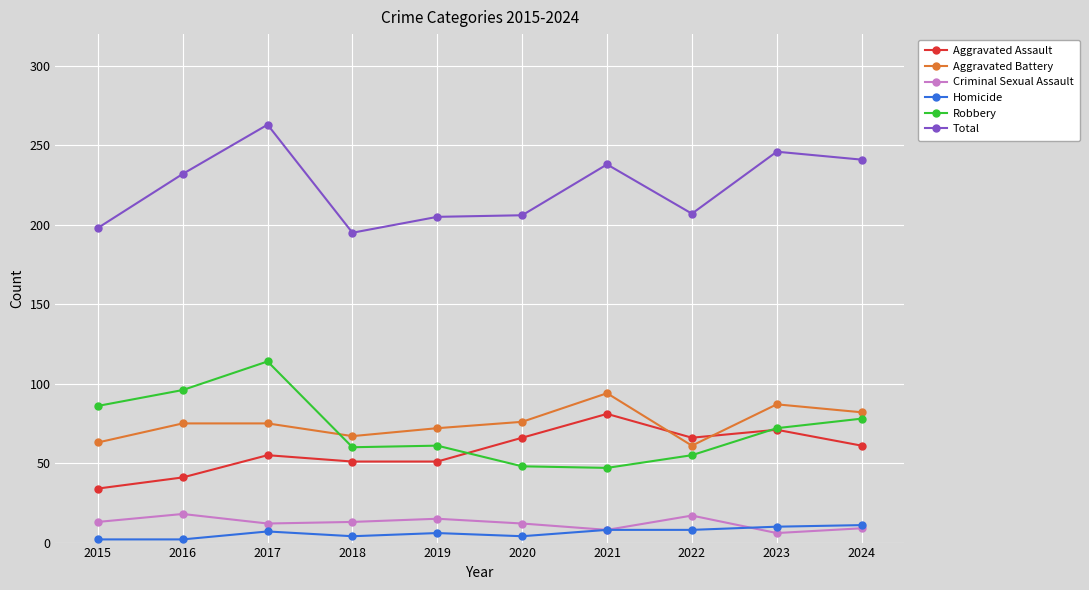

Between 2016 and 2022, which series saw the biggest shift?

Robbery